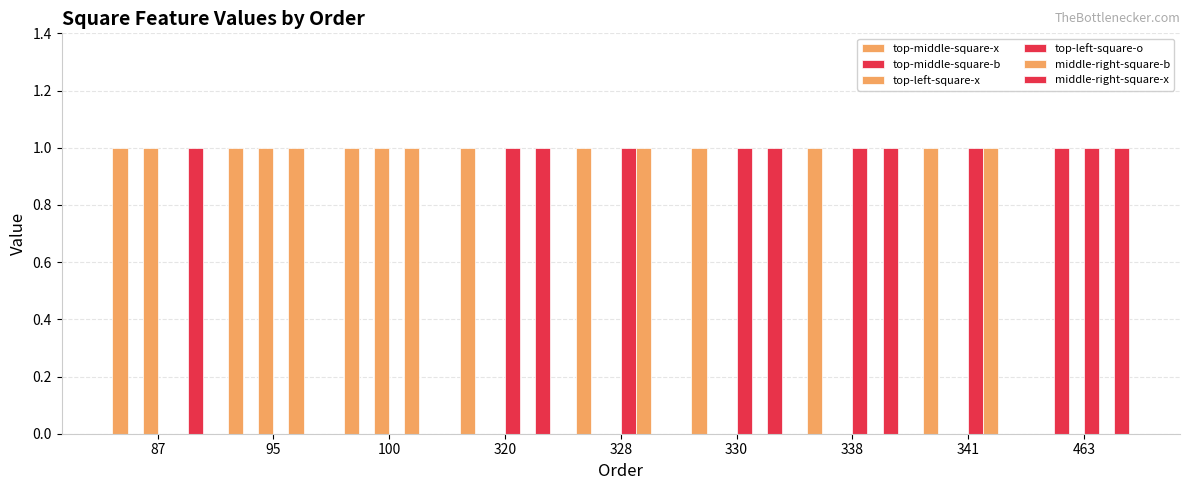

What is the difference between the second highest and second lowest values in the top-left-square-o series?

1